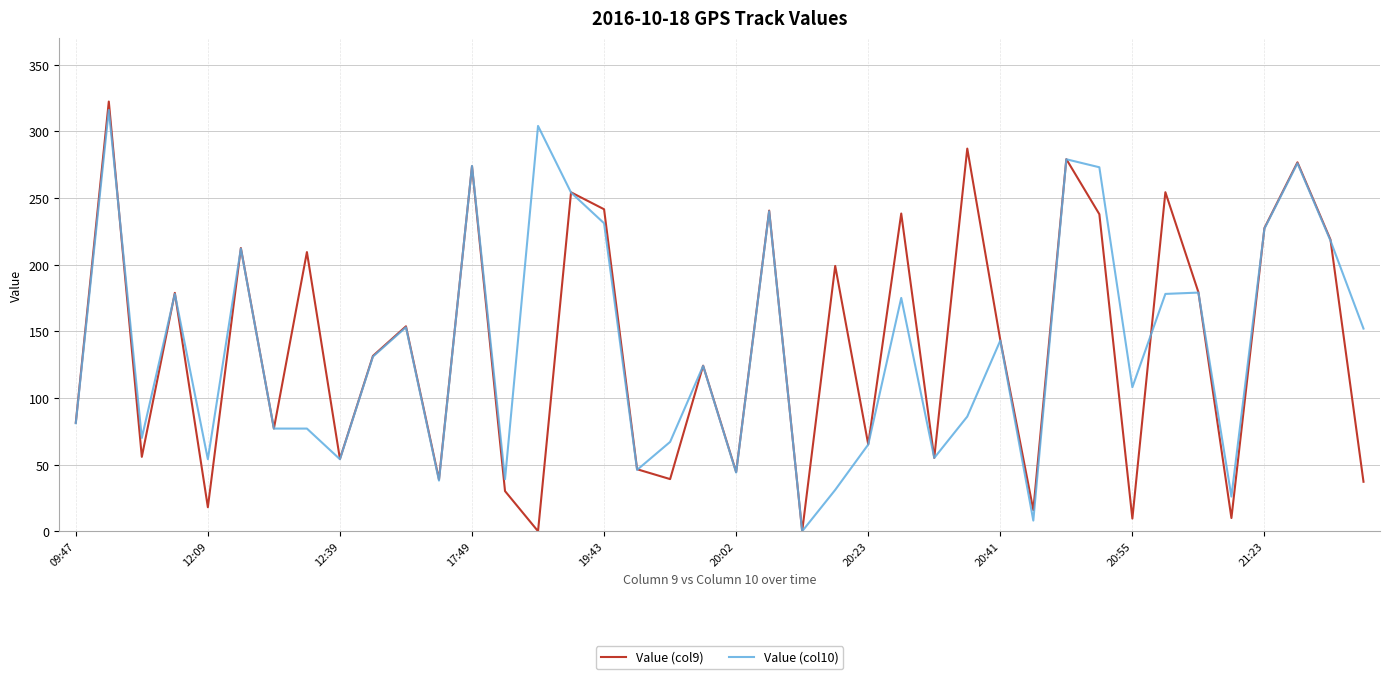

True or false: Value (col10) and Value (col9) intersect in this chart.

True